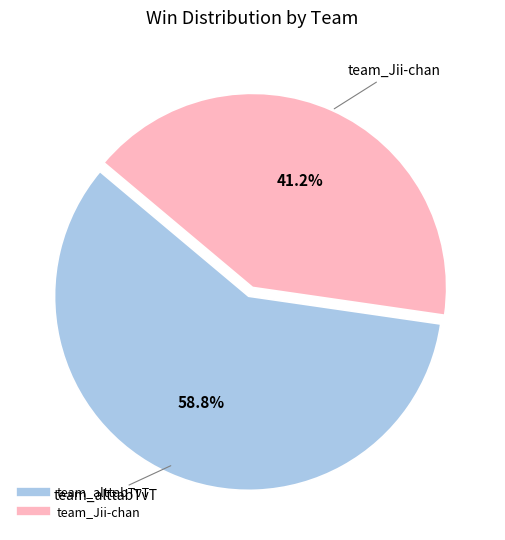

True or false: team_alttabTvT accounts for 59% of the total.

True